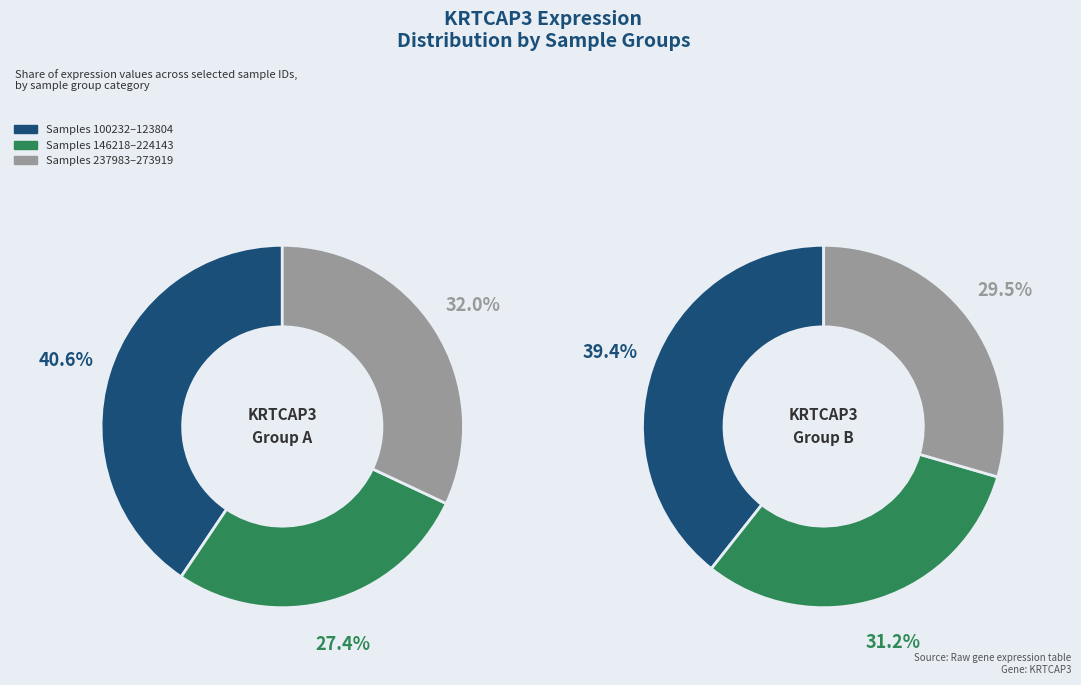

Combined, do 179016 and 224143 account for over 50%?

No